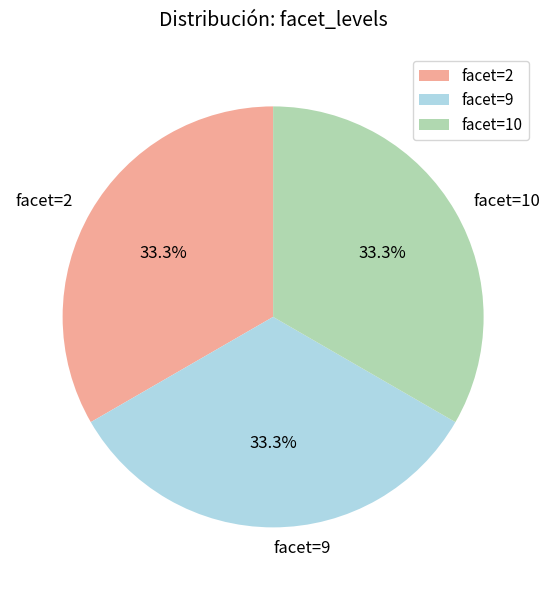

Approximately how many times larger is the value at facet=9 compared to facet=2?

1.0